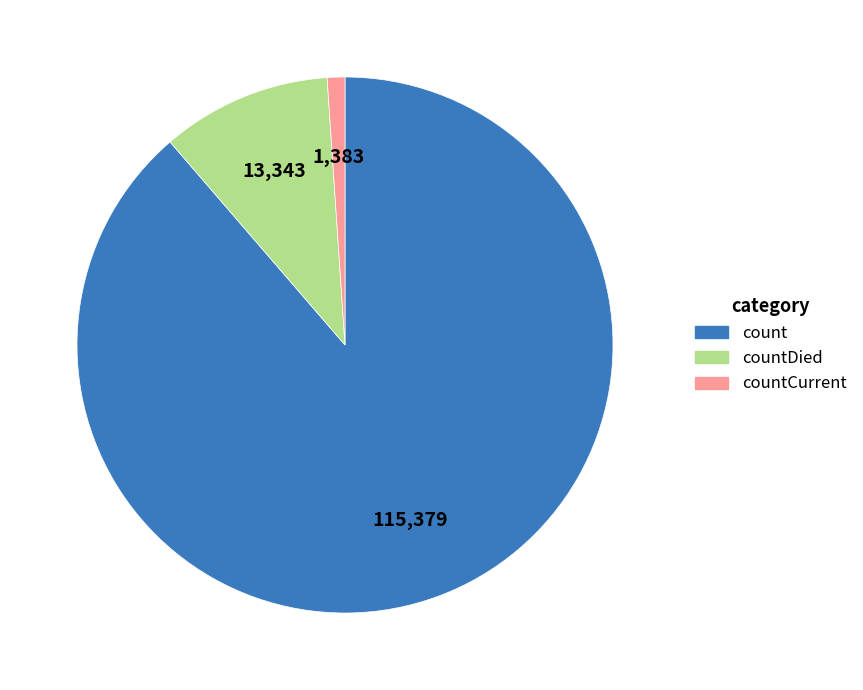

Rank the categories by value from highest to lowest.

count, countDied, countCurrent